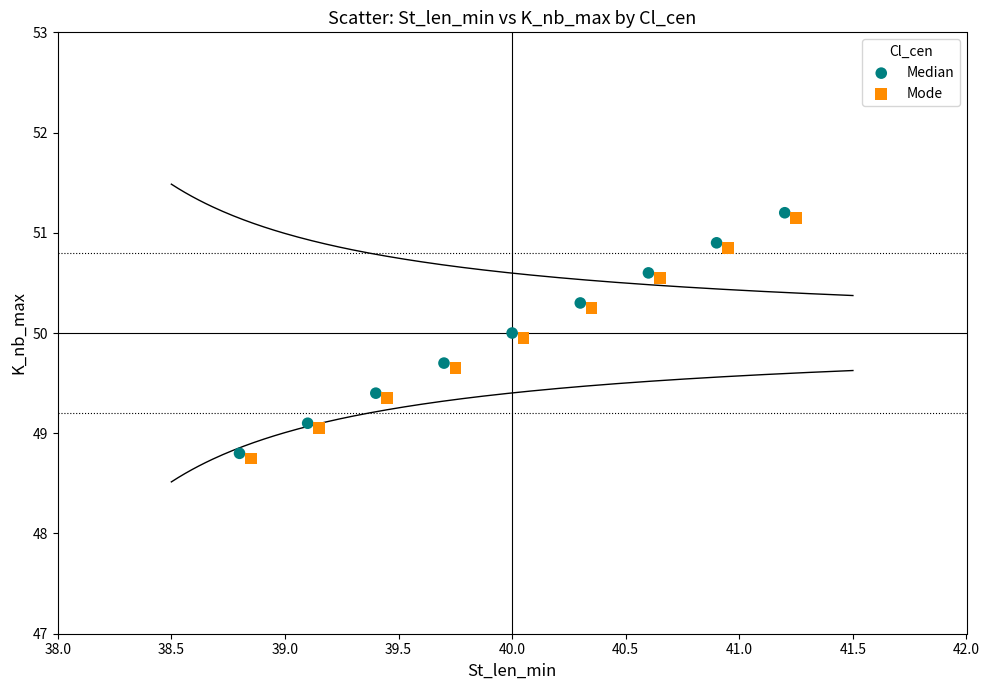

Which series reaches the minimum Y coordinate?

Mode